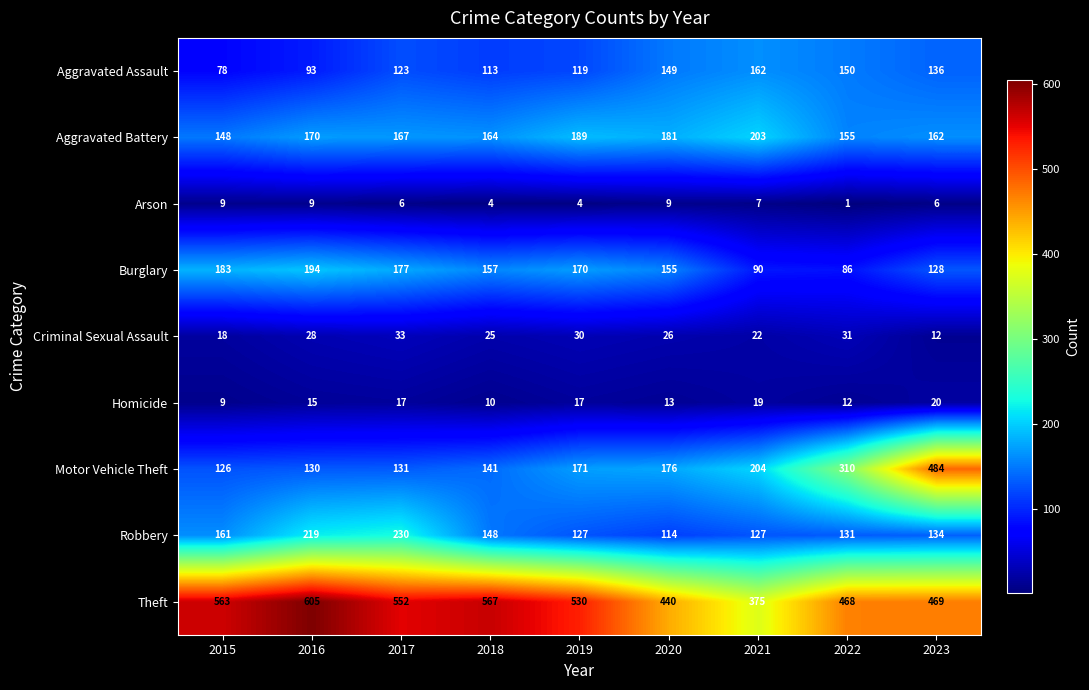

The value of Criminal Sexual Assault at 2017 is 10. True or false?

False